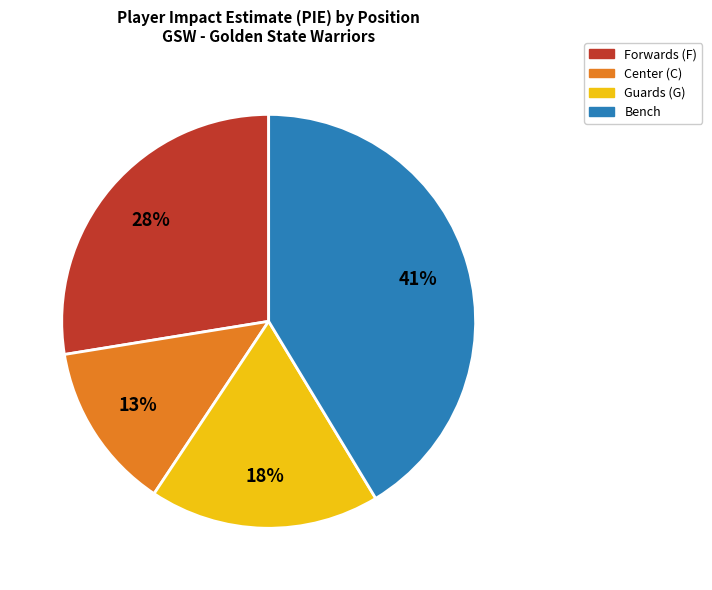

To the nearest percent, what is the average slice percentage?

25%